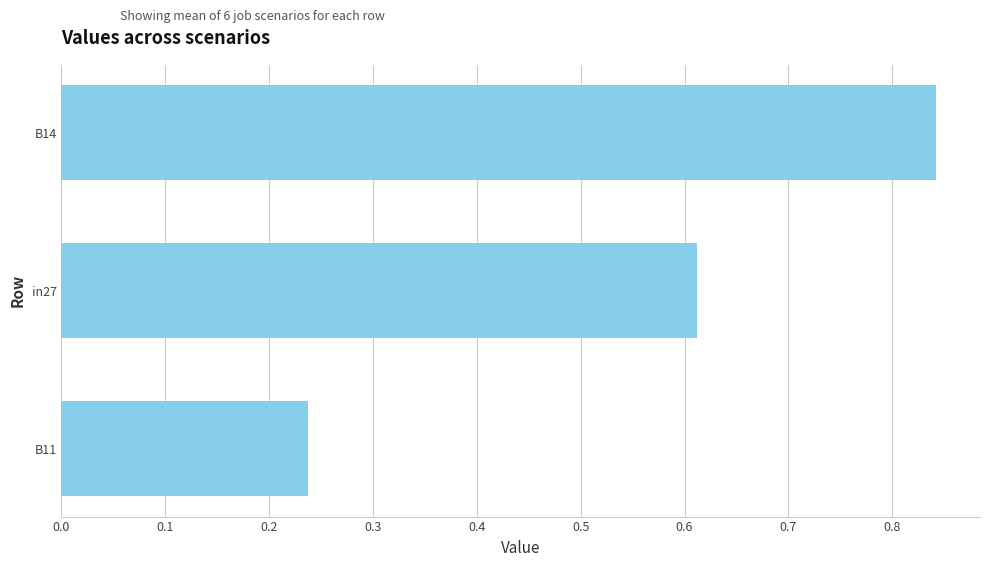

Which label corresponds to the smallest value in the chart?

B11